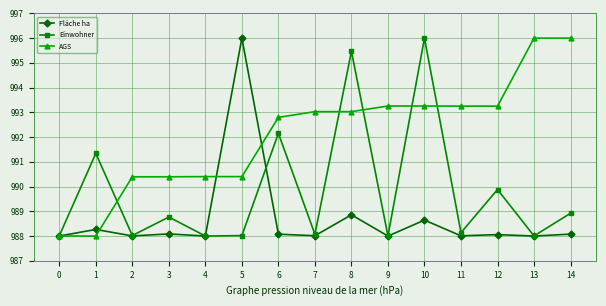

What is the spread (max minus min) of values at 2?

2.4